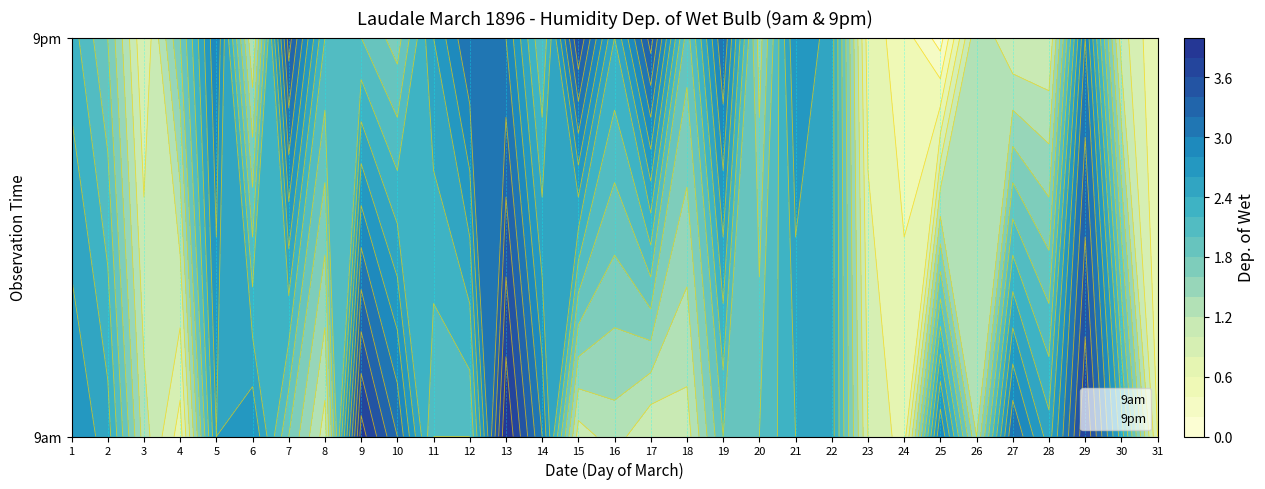

Count the number of categories in the chart.

31